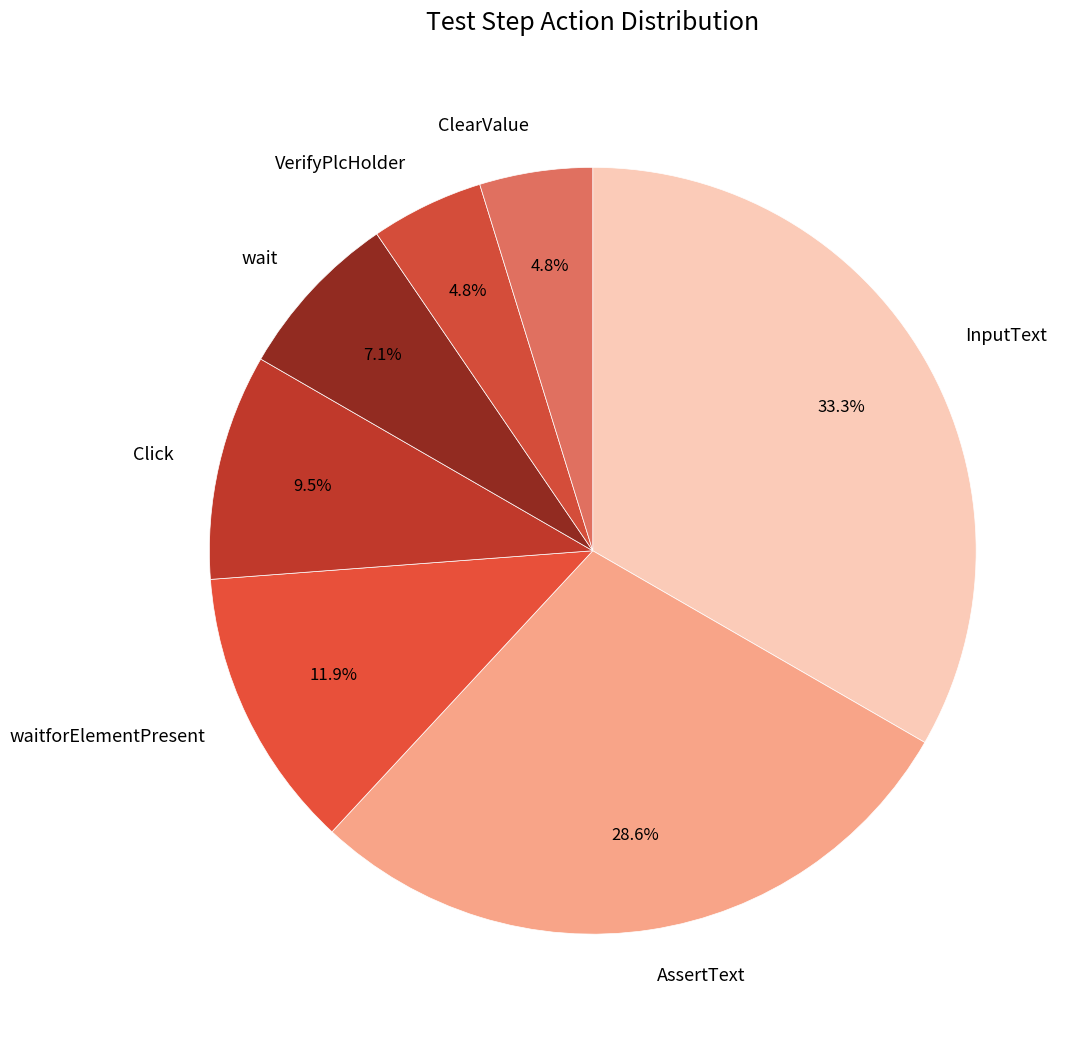

True or false: AssertText accounts for 29% of the total.

True